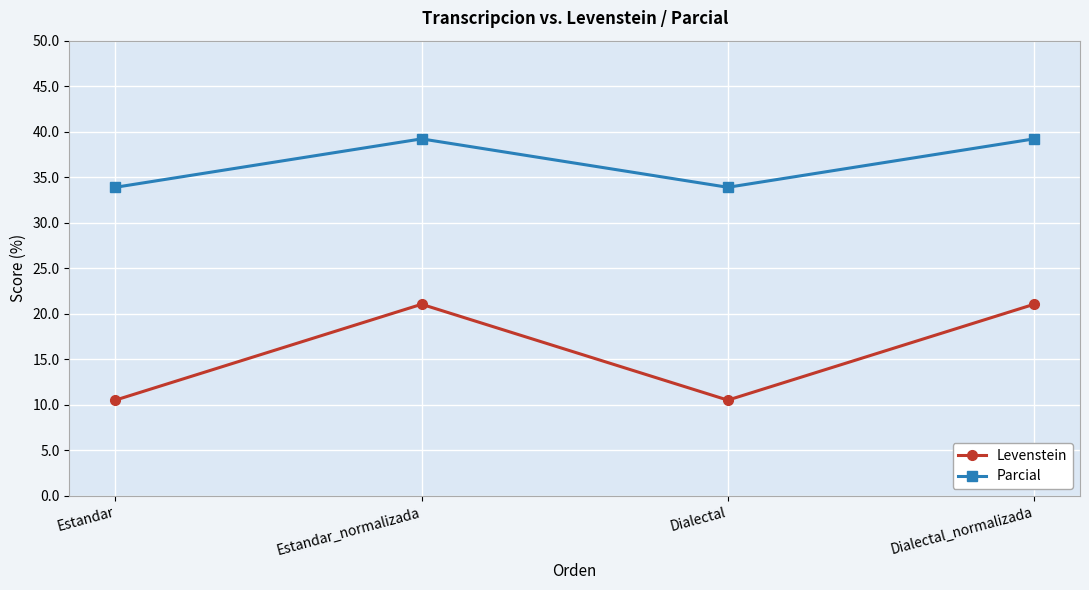

What is the sum of the Levenstein values at Estandar_normalizada and Dialectal?

31.6